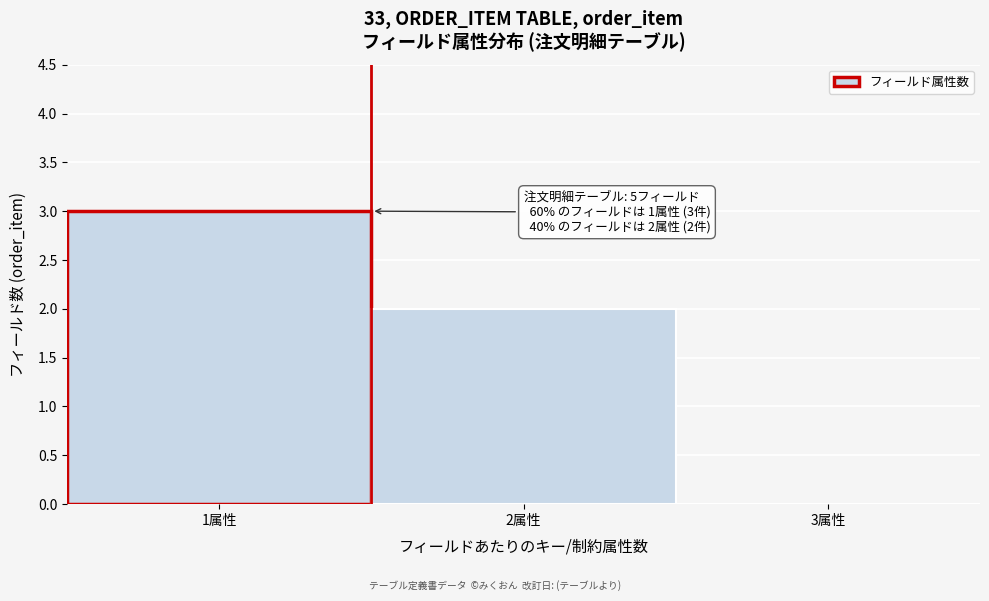

Which range on the x-axis has the tallest bar?

0.5 to 1.5